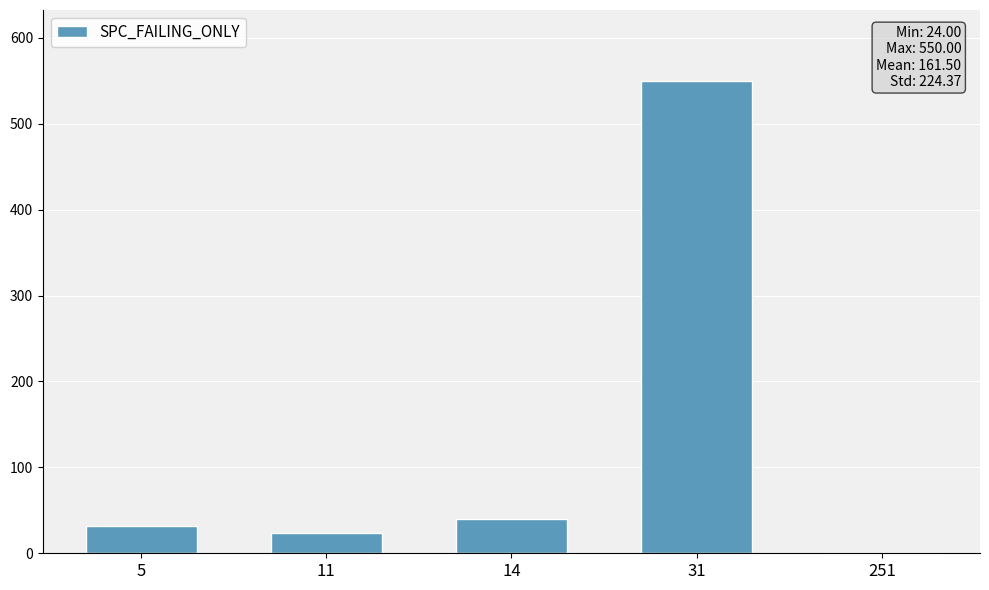

What is the maximum value shown in the chart?

550